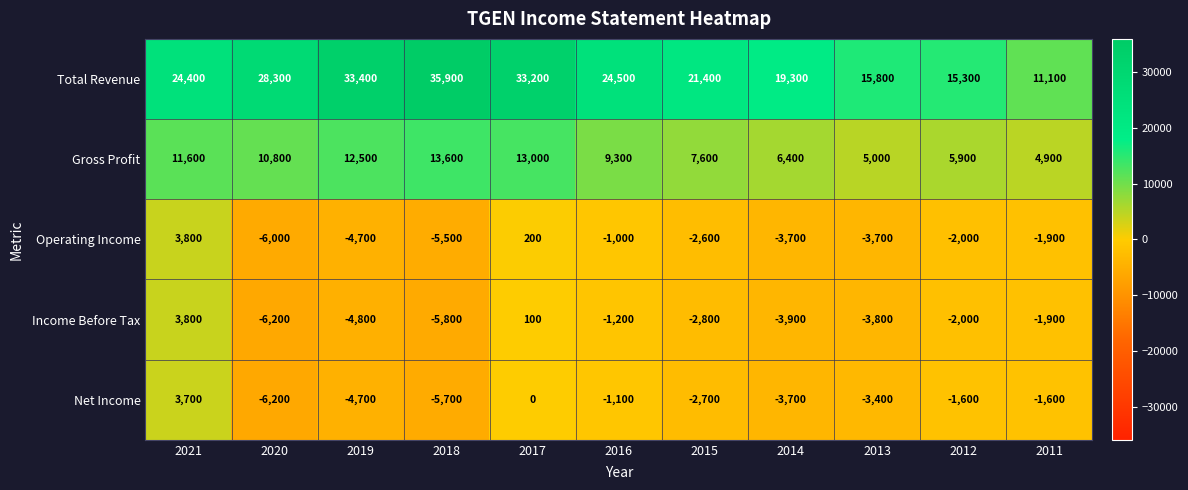

The Gross Profit series shows 7304 at 2013. True or false?

False